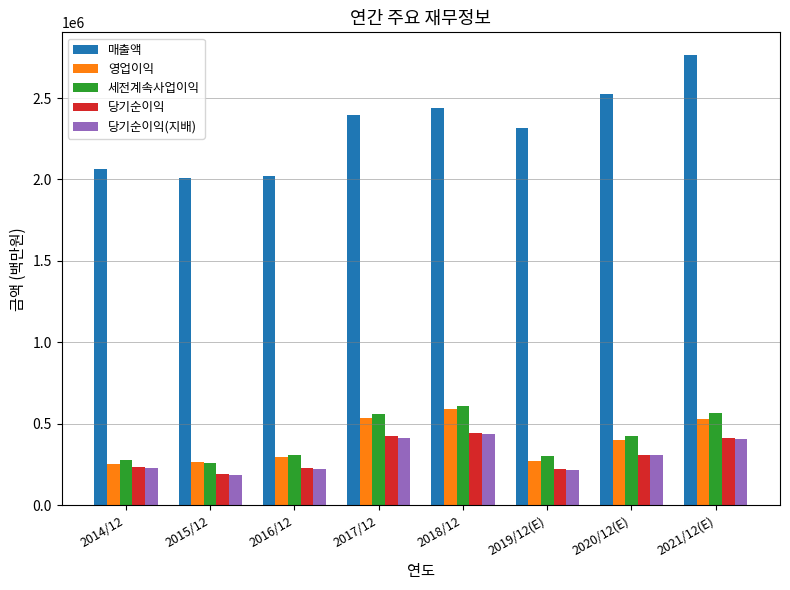

Which category has the lowest value across all series?

2015/12